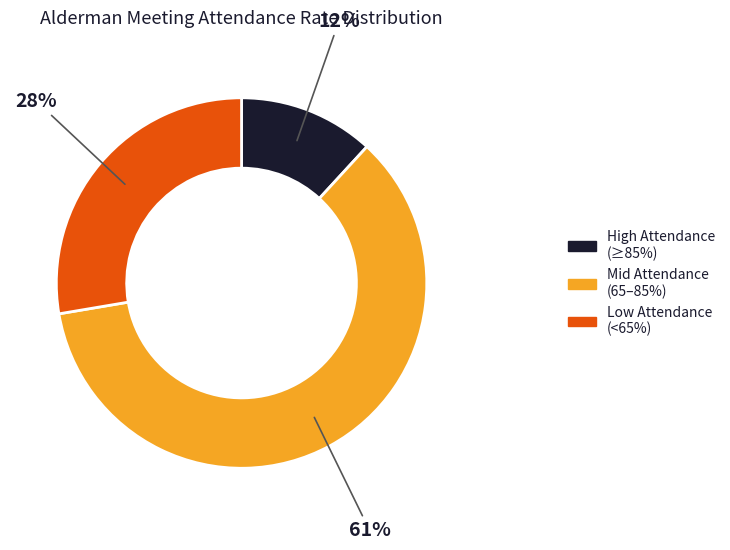

To the nearest percent, what is the difference between the largest and smallest slice percentages?

49%